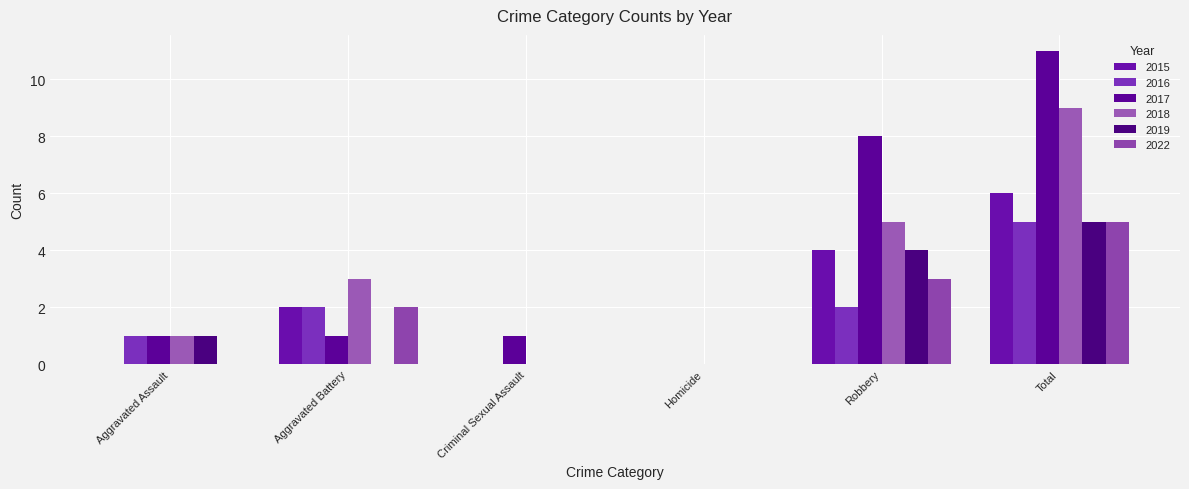

Does the chart contain stacked bars?

No